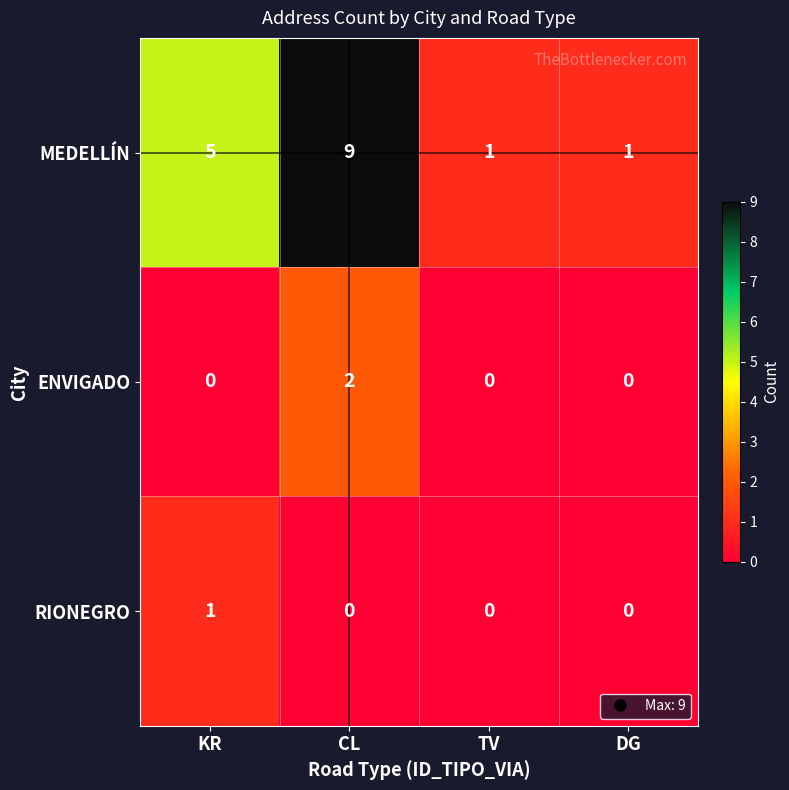

What is the average value of the MEDELLÍN series?

4